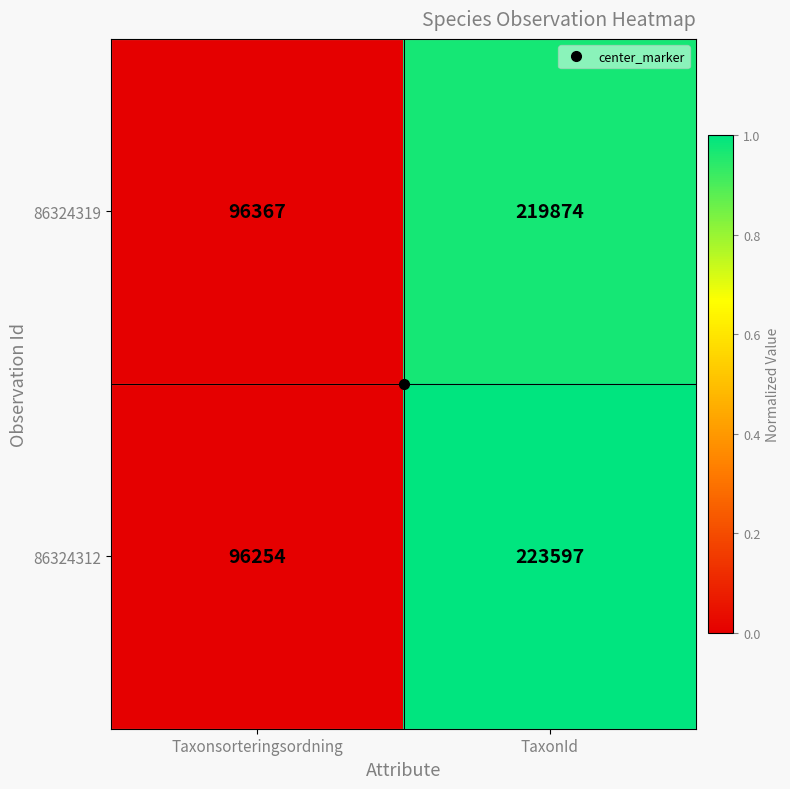

How many data points in 86324319 are less than 219874?

1